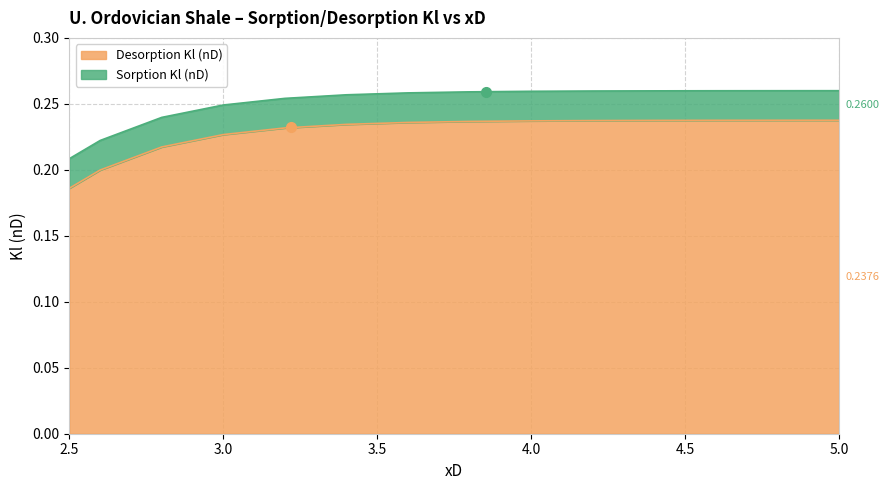

Rank the categories by Desorption Kl (nD) value from highest to lowest.

5.0, 4.8, 4.6, 4.4, 4.2, 4.0, 3.8, 3.6, 3.4, 3.2, 3.0, 2.8, 2.6, 2.5